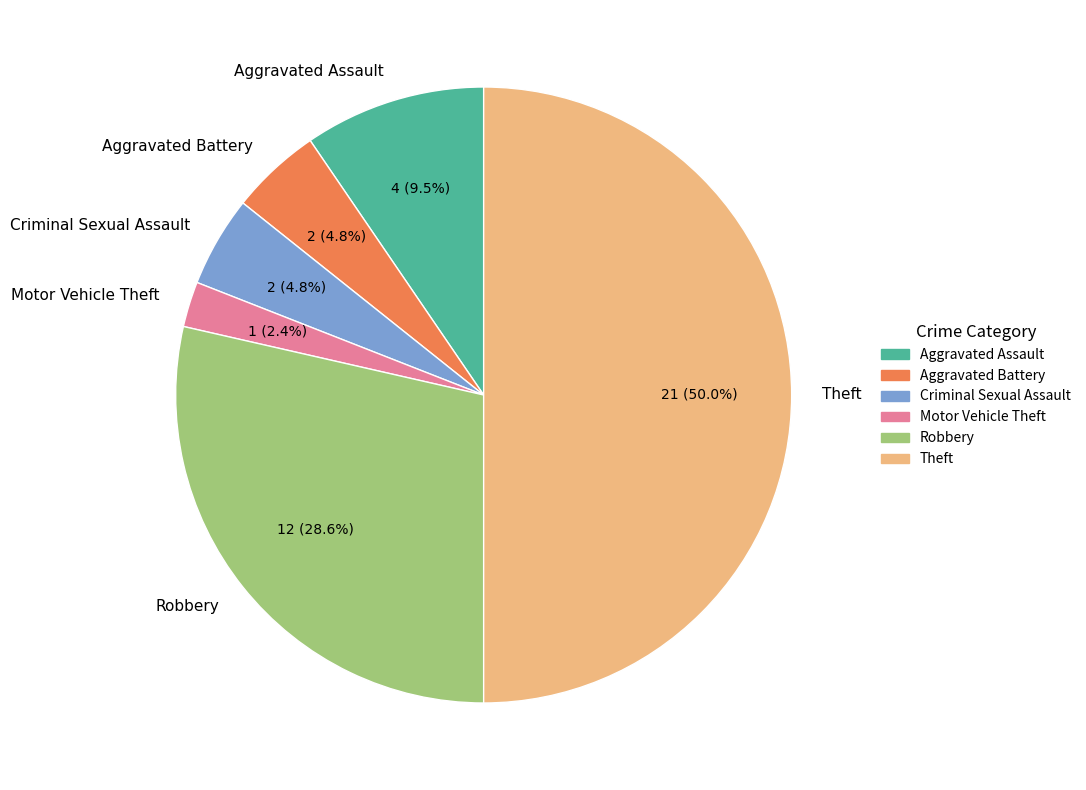

Is it true that Aggravated Assault is 23% of the pie?

False